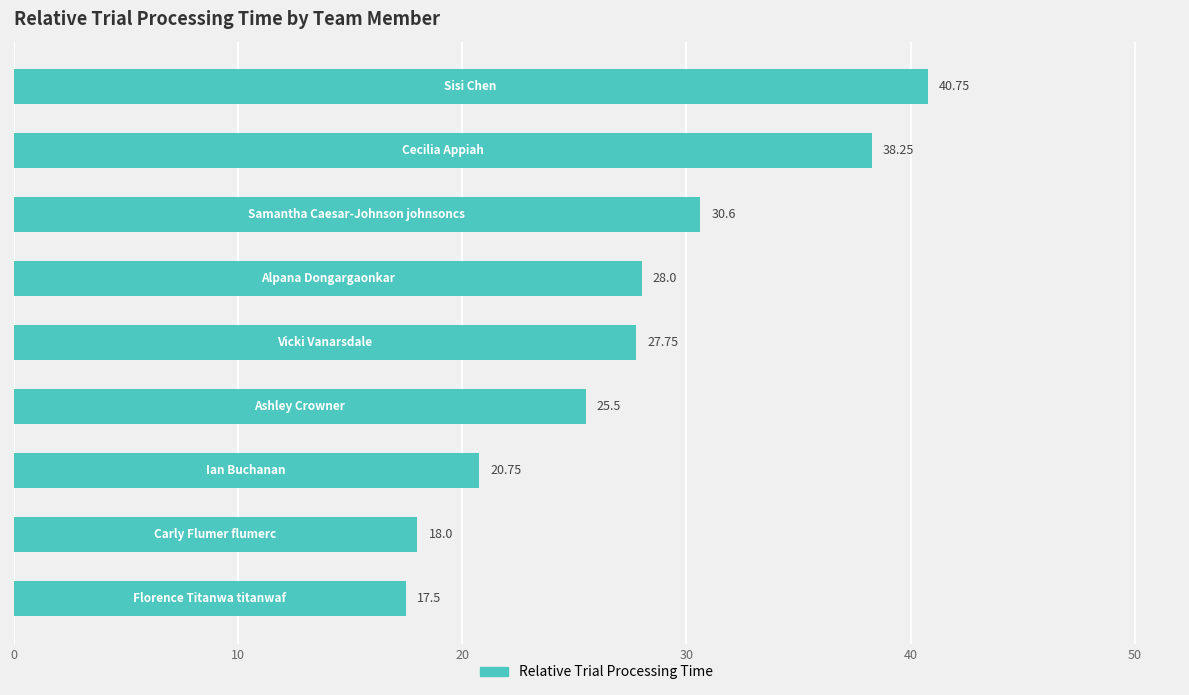

What is the average value?

27.5